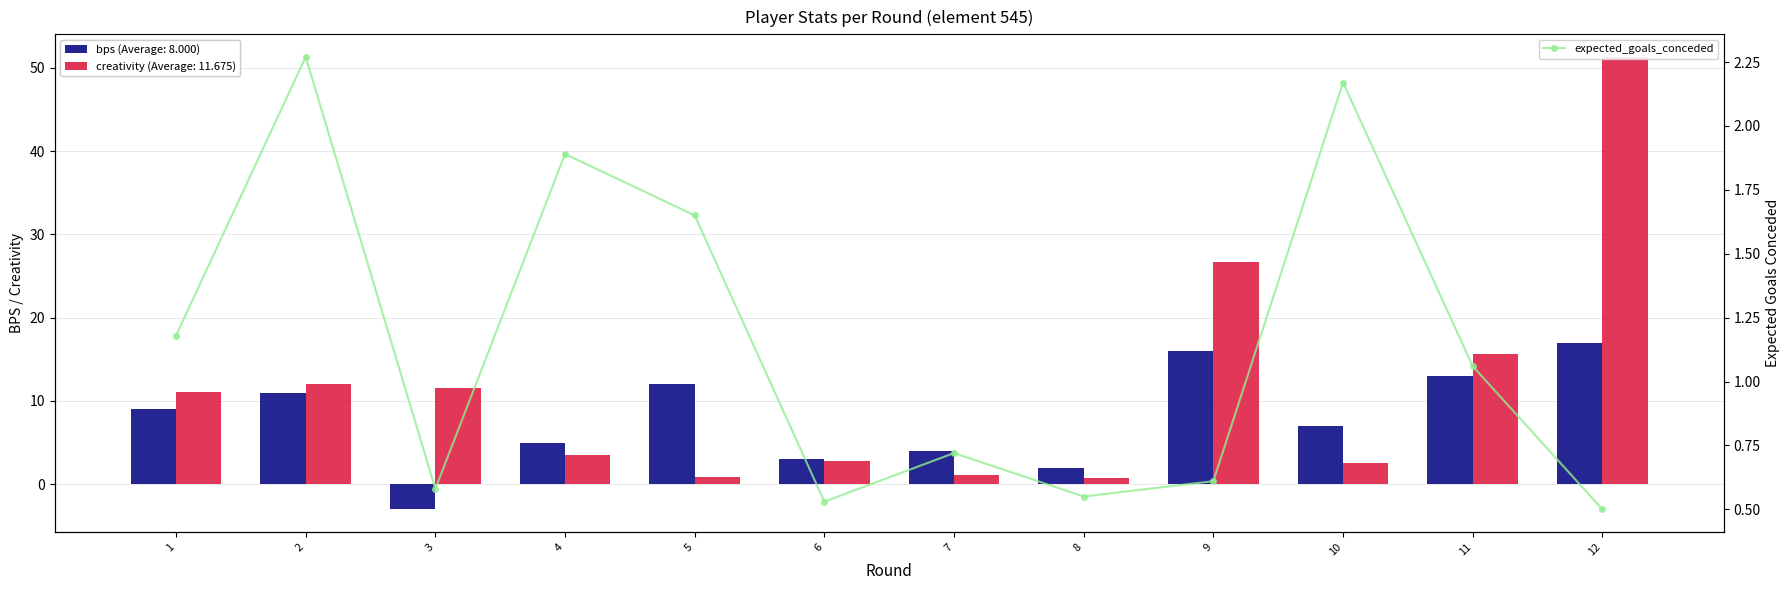

What is the value of the bps bar at the 8th from the left?

2.0